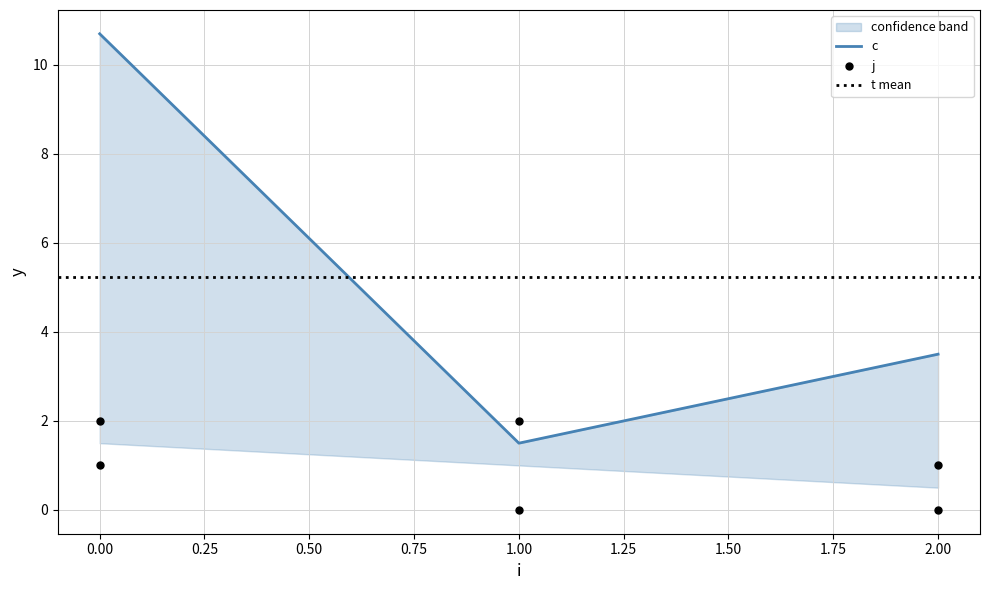

Which series has the widest spread of Y values?

c